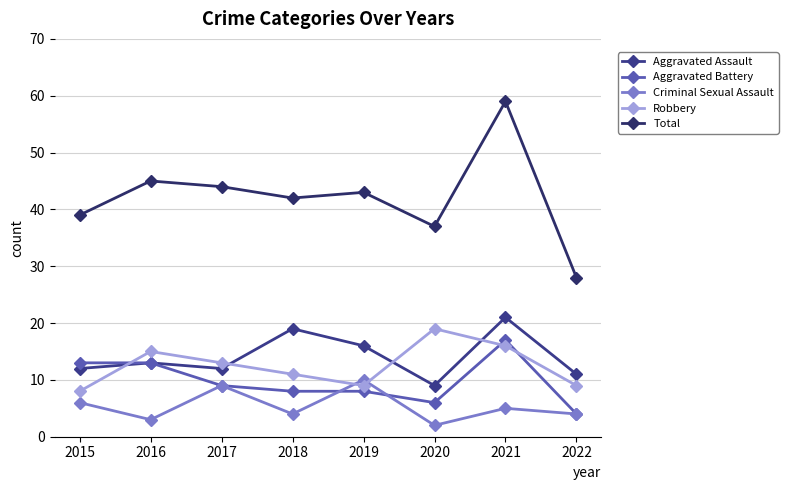

What is the difference between the second highest and second lowest values in the Criminal Sexual Assault series?

6